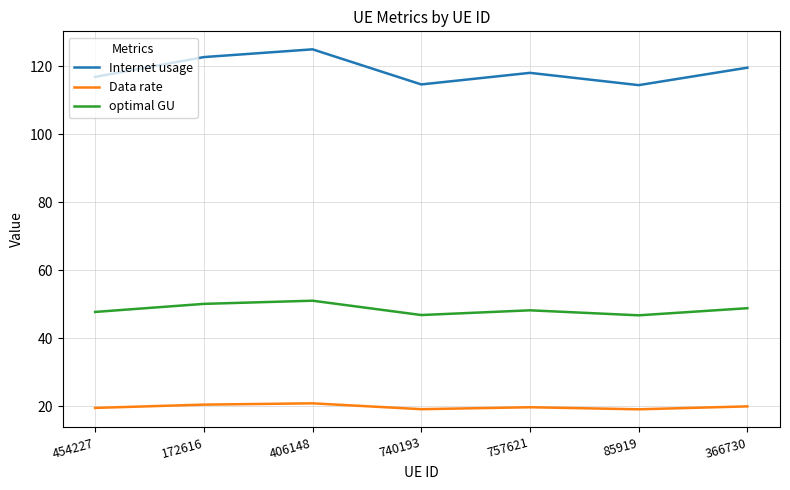

True or false: Data rate has a value of 19.5 at 454227.

True